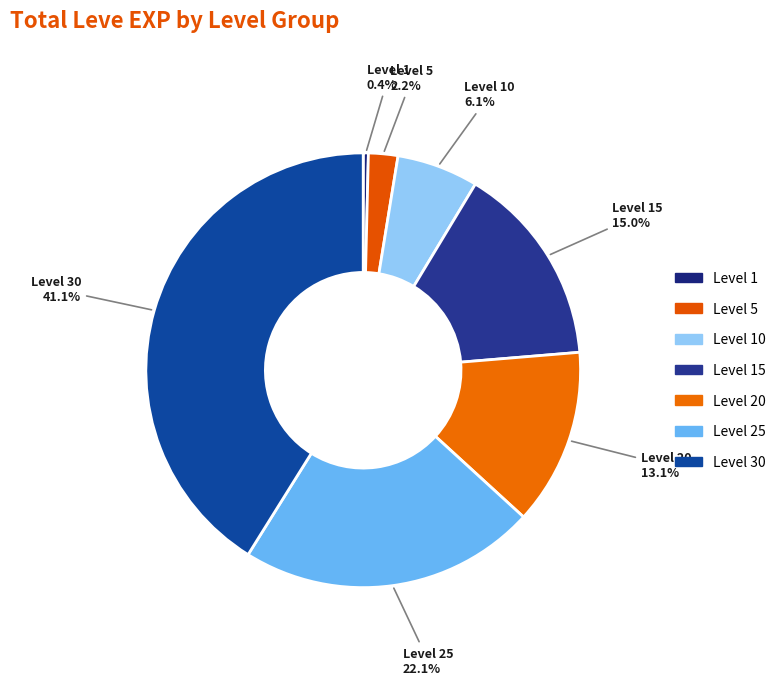

What percentage is the Level 20 slice, to the nearest percent?

13%